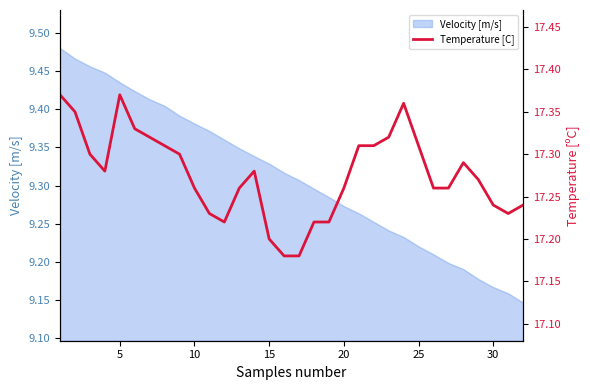

What is the difference between the maximum and minimum values?

0.2